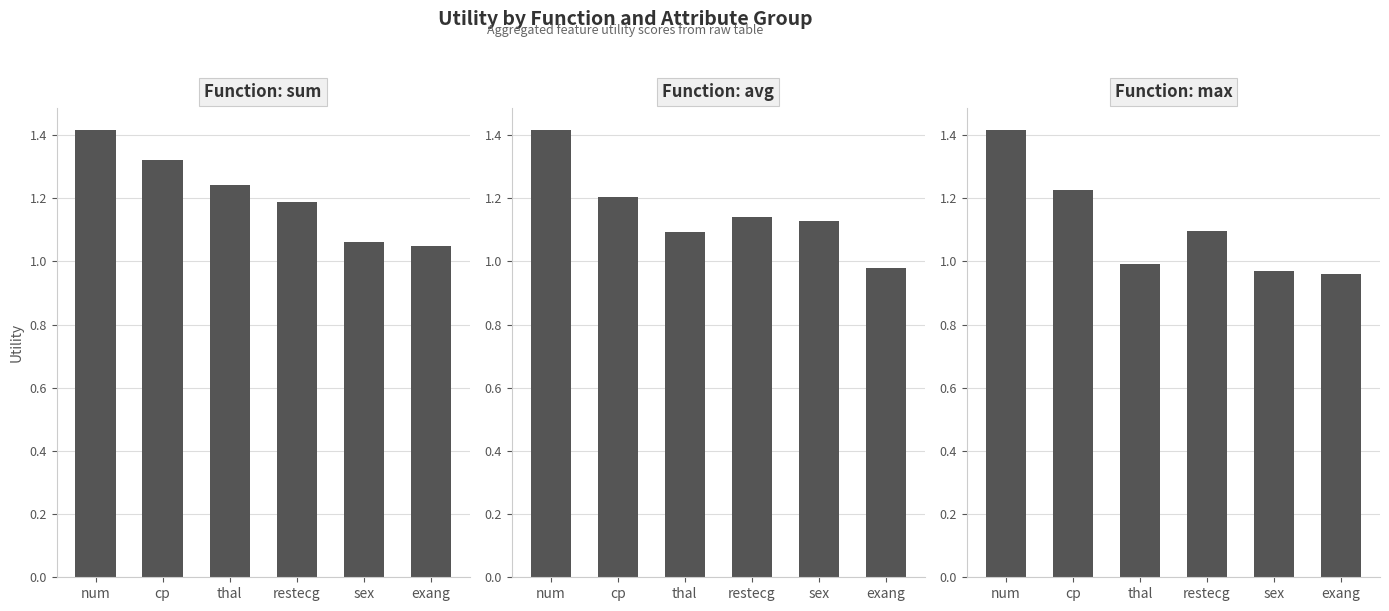

Is the value of sum at thal greater than the value of max at cp?

Yes